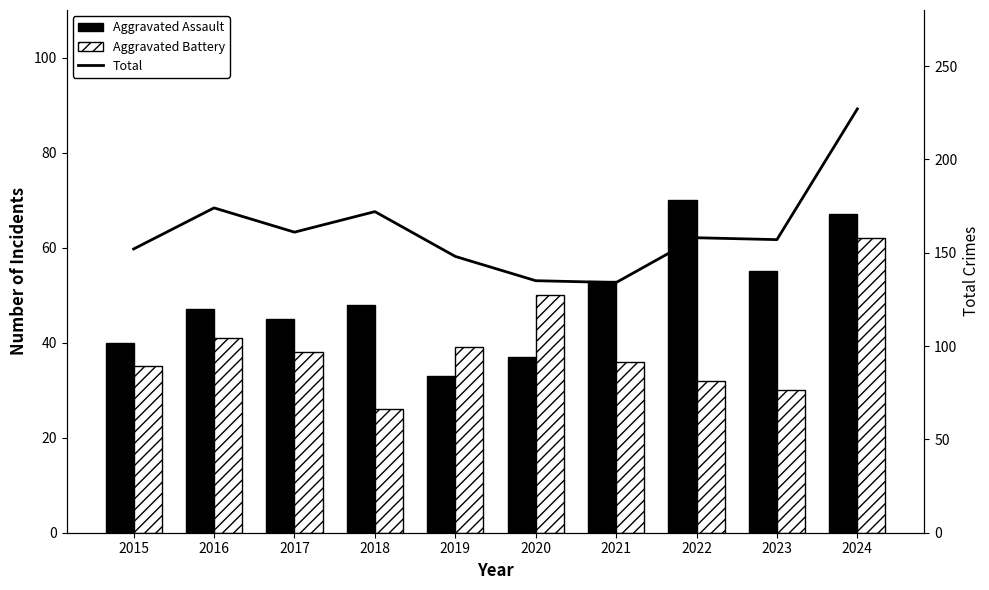

What is the spread (max minus min) of values at 2021?

98